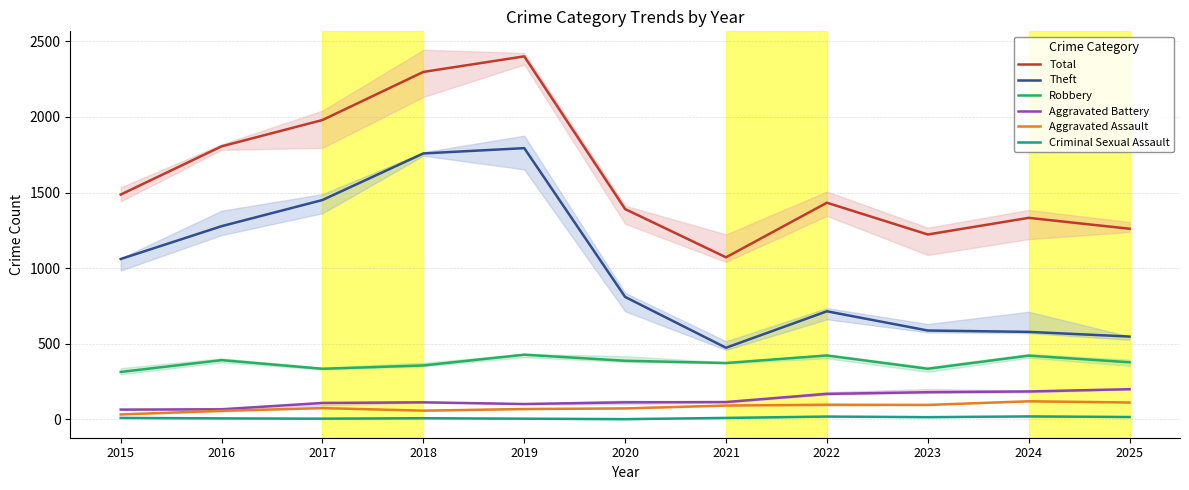

What is the sum of all Aggravated Assault values?

882